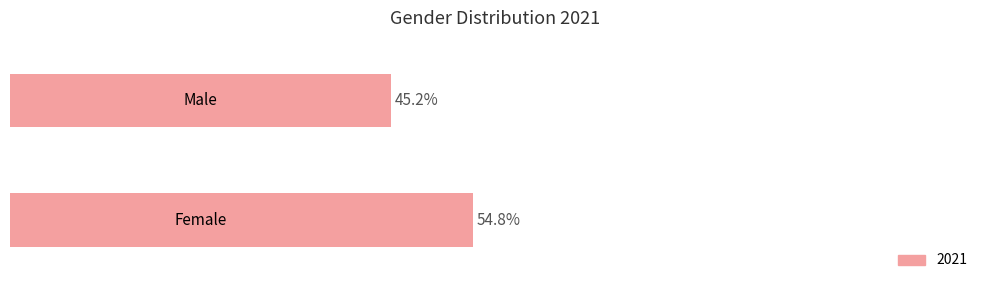

Does the chart contain any negative values?

No